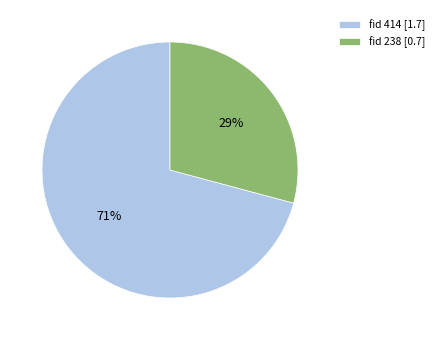

Is there a majority slice in this chart?

Yes